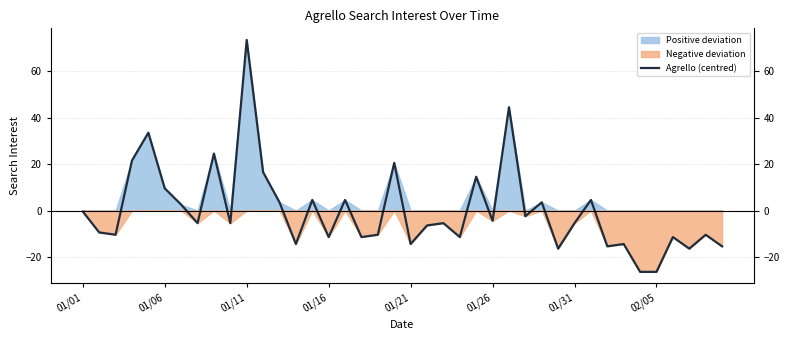

What is the difference between the second highest and second lowest values?

71.0